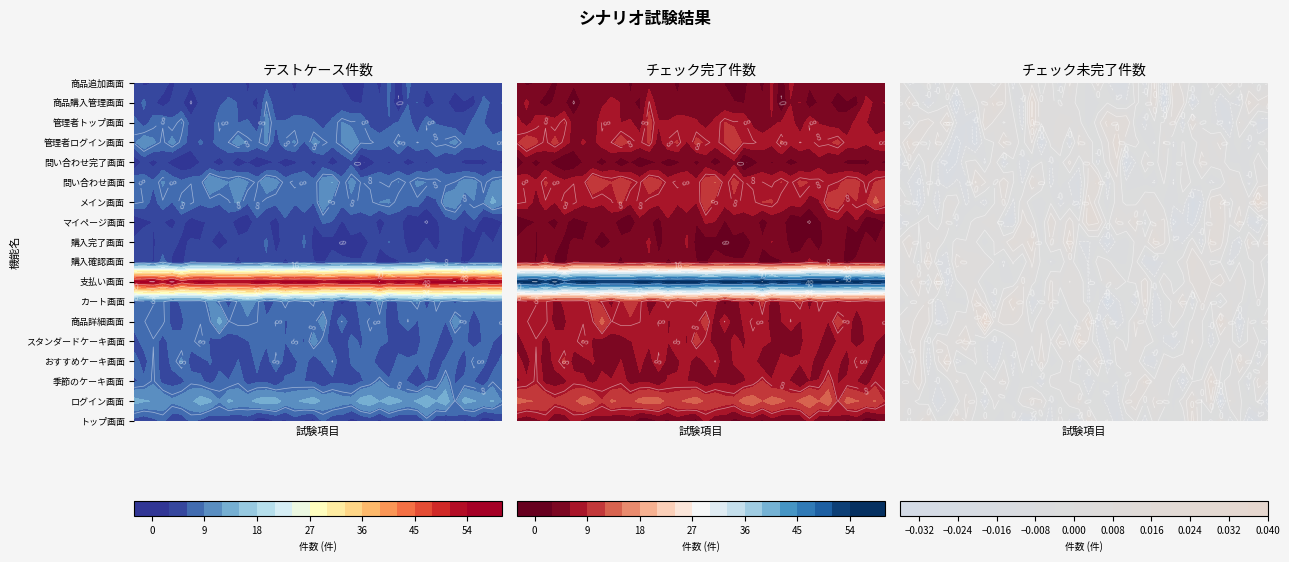

How many values in the 購入完了画面 series are below 3?

1